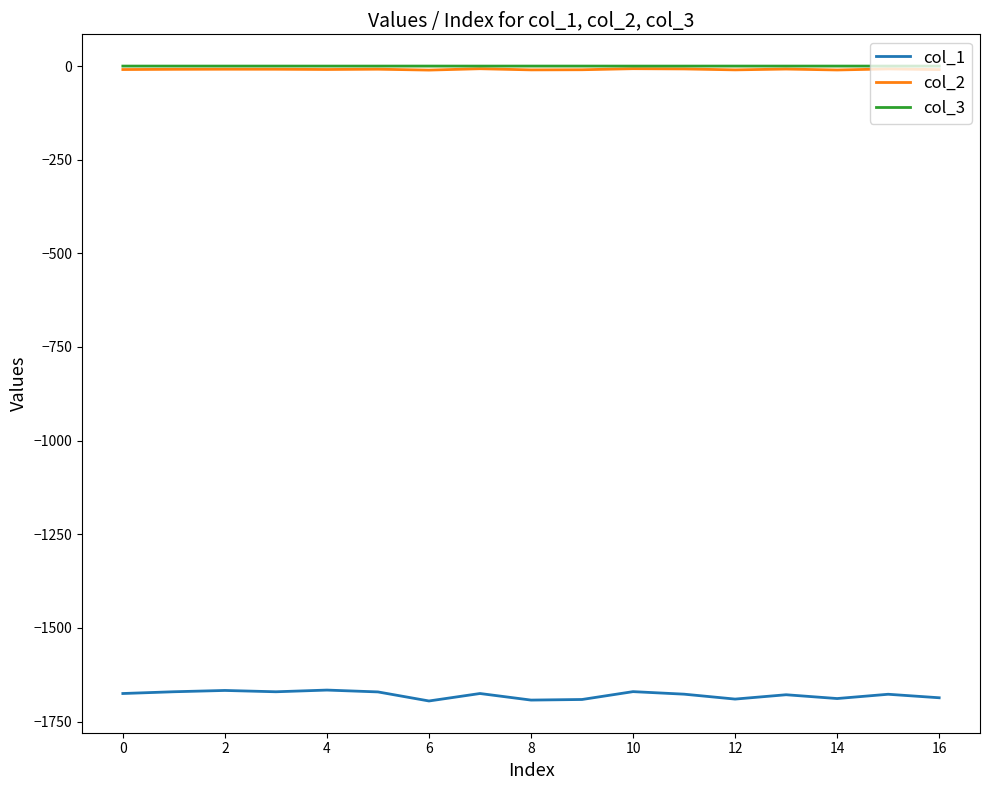

Which series has the largest range (max minus min)?

col_1